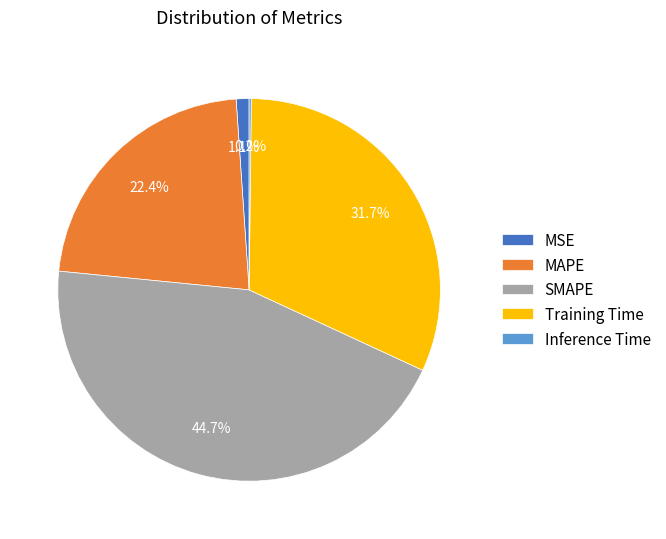

Is the sum of Training Time and MAPE greater than half?

Yes